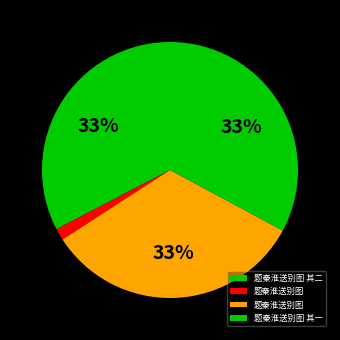

How many slices are in this pie chart?

4